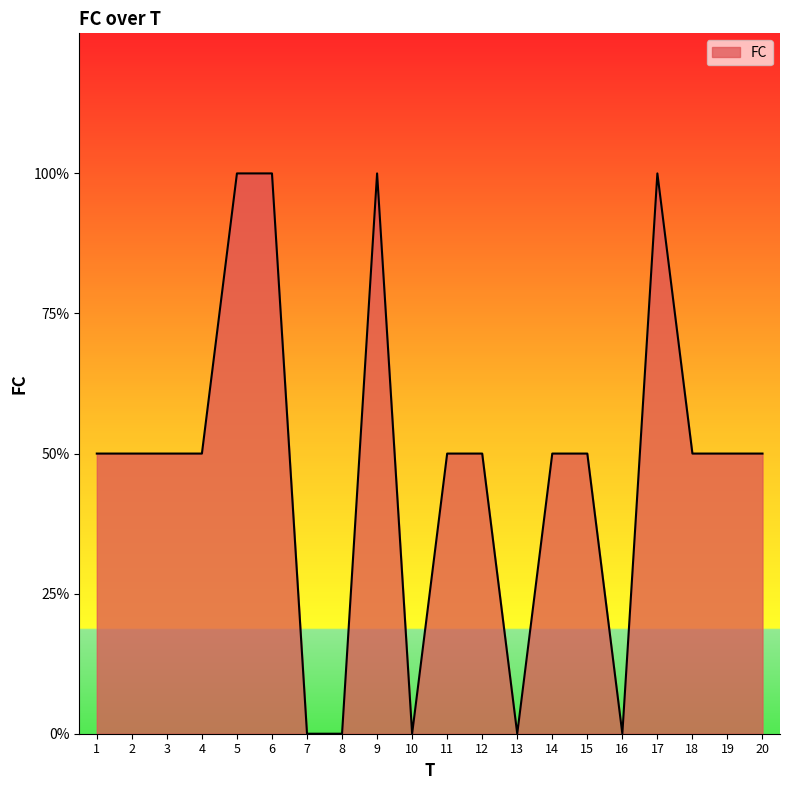

Which label corresponds to the largest value in the chart?

5